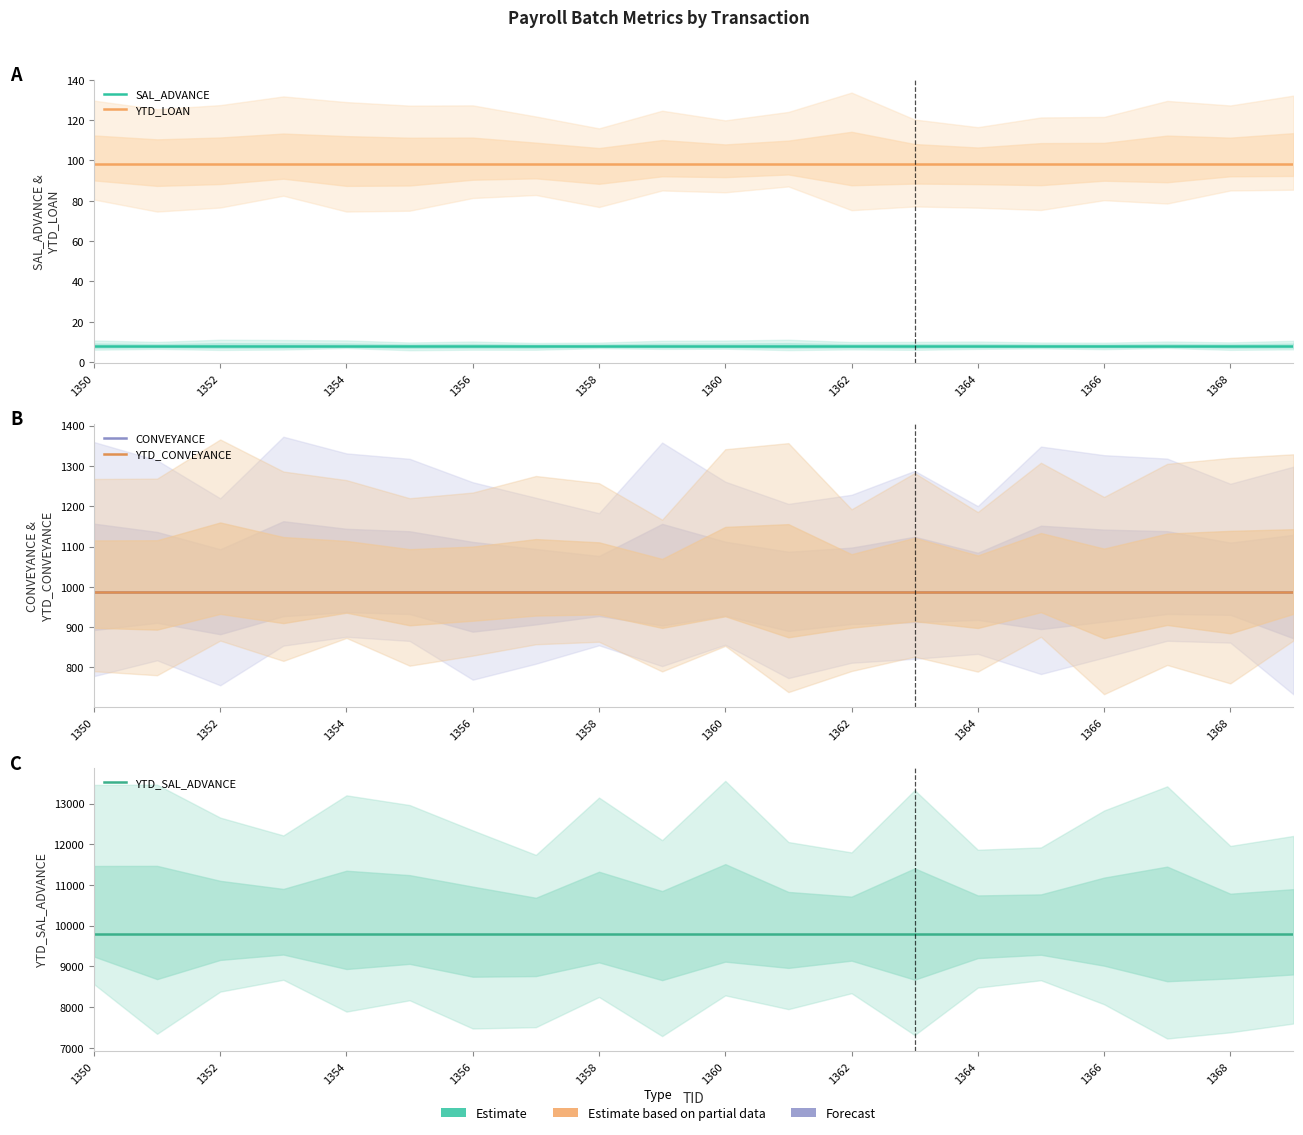

Which series has the largest range (max minus min)?

SAL_ADVANCE